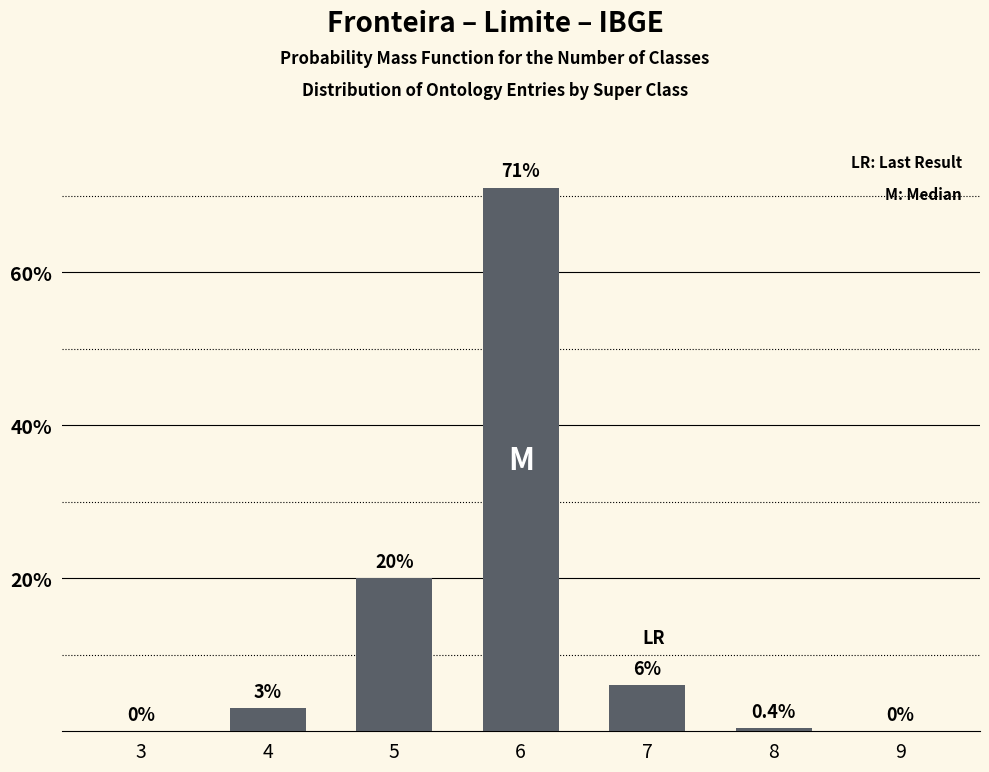

Reading left to right, what are all the values shown in this chart?

3=0.0	4=3.0	5=20.0	6=71.0	7=6.0	8=0.4	9=0.0